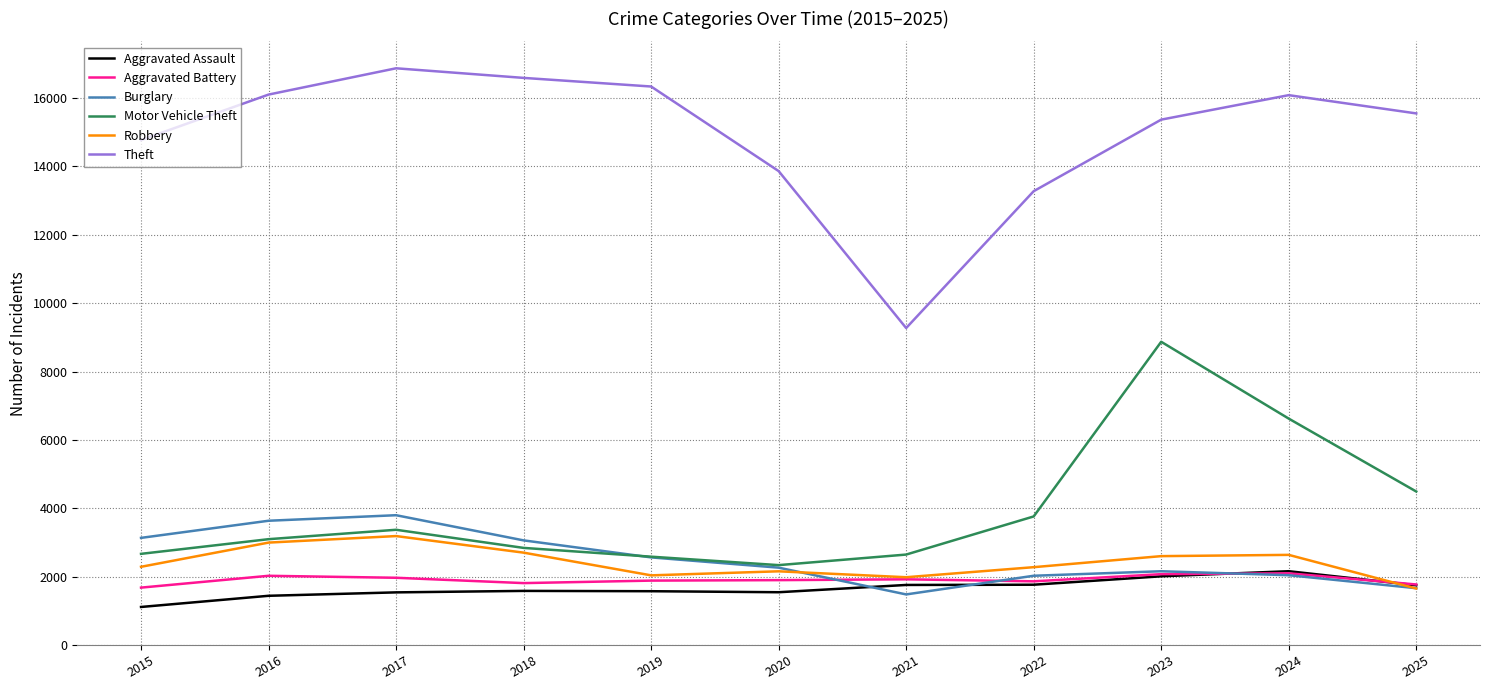

What are all the series names shown in the legend?

Aggravated Assault, Aggravated Battery, Burglary, Motor Vehicle Theft, Robbery, Theft